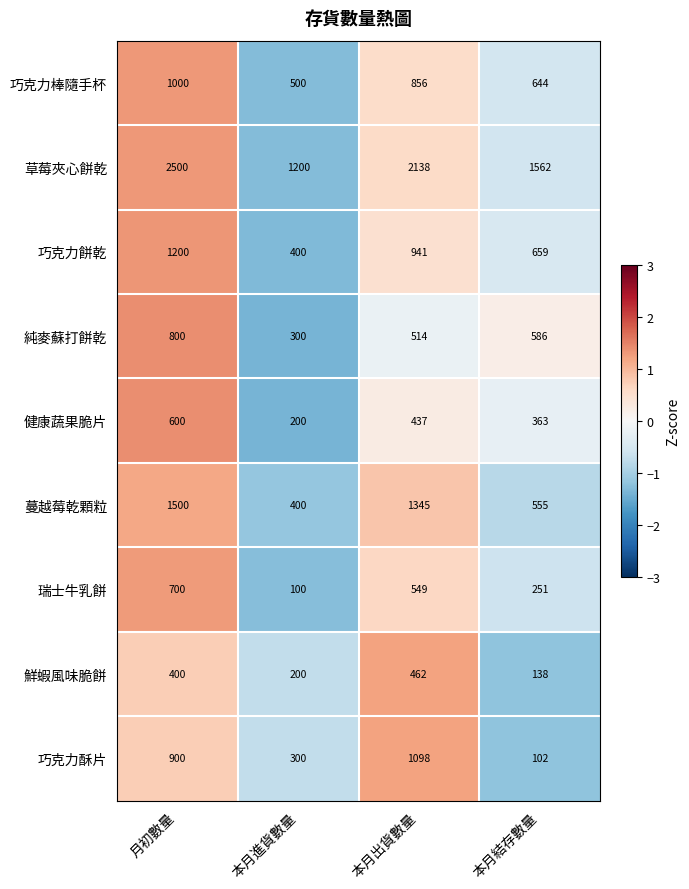

Which series changed the most between 本月進貨數量 and 本月結存數量?

草莓夾心餅乾